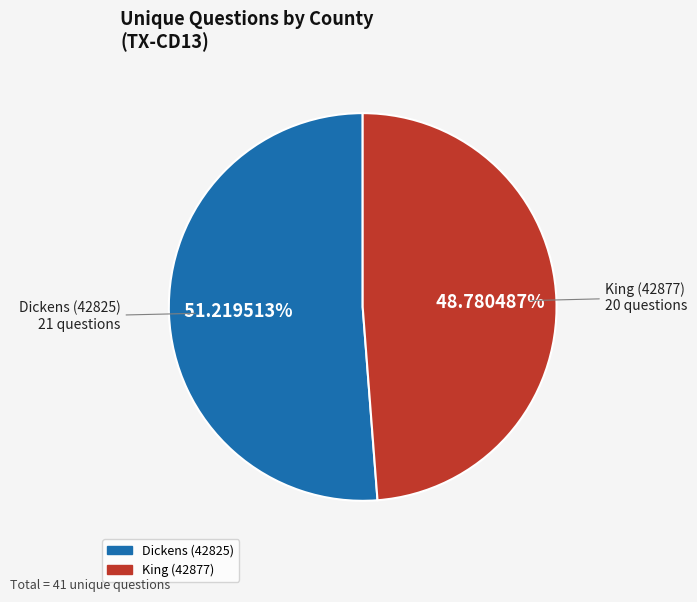

To the nearest percent, what is the combined percentage of King (42877) and Dickens (42825)?

100%